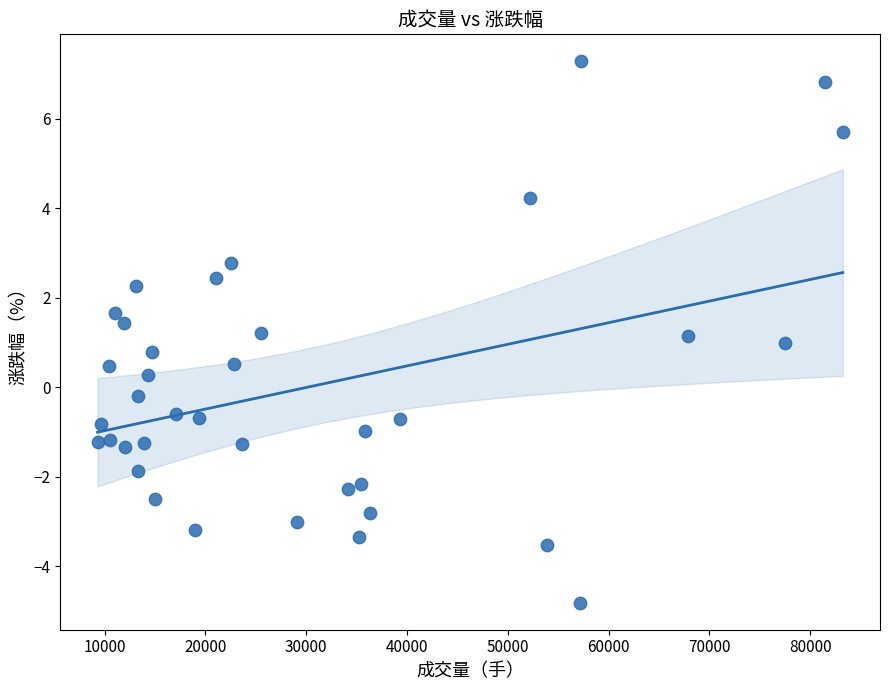

What is the range of Y values (max minus min)?

12.1